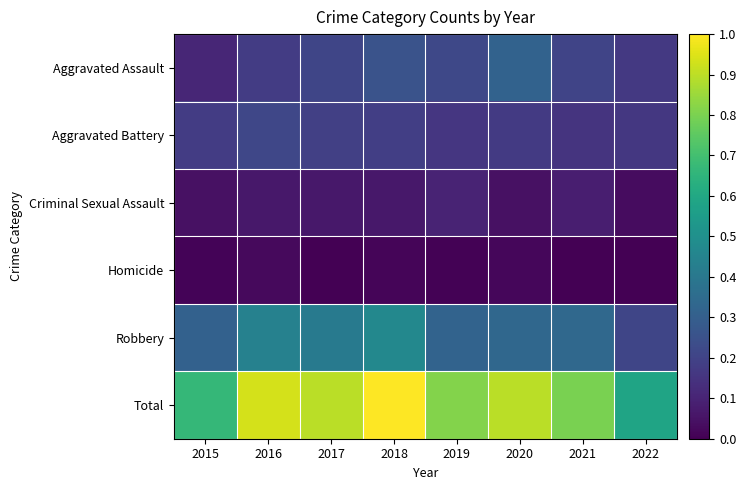

Between 2018 and 2021, which is larger?

2018